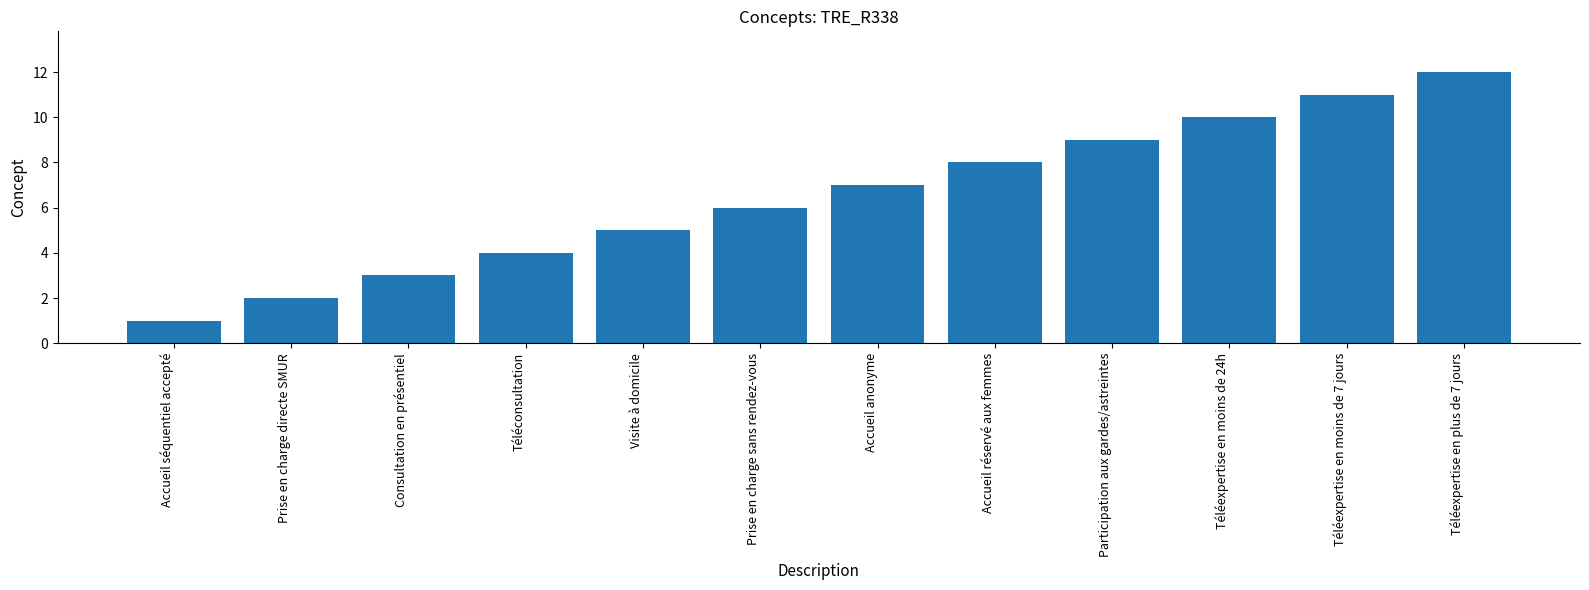

Which label corresponds to the largest value in the chart?

Téléexpertise en plus de 7 jours